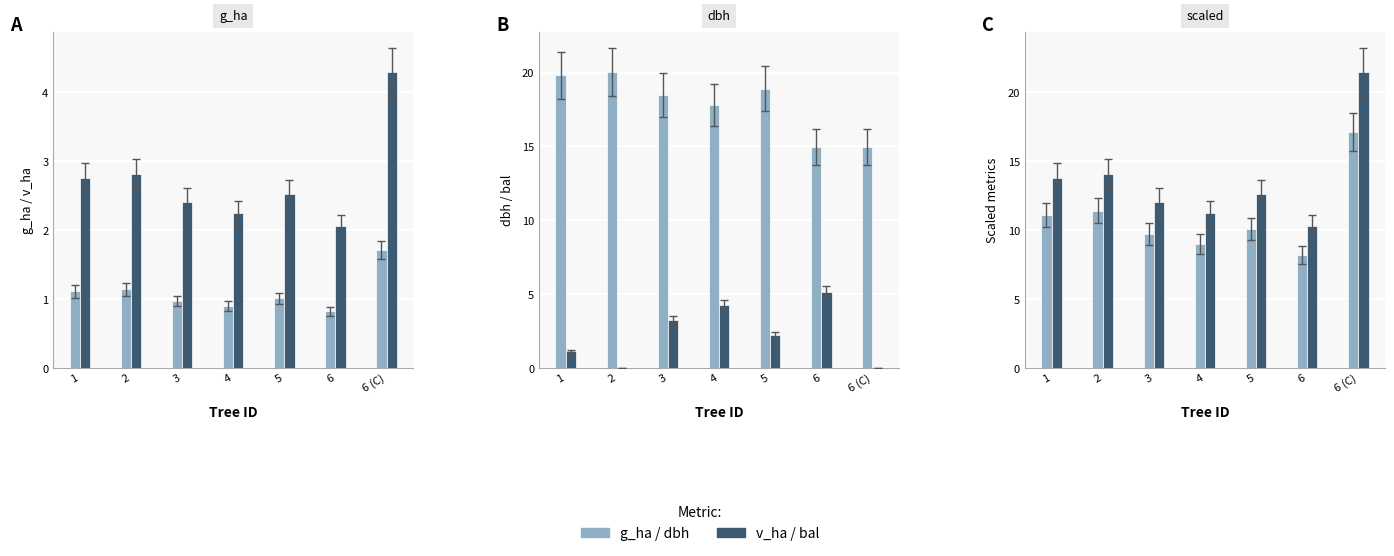

How many bars are there in each group?

2